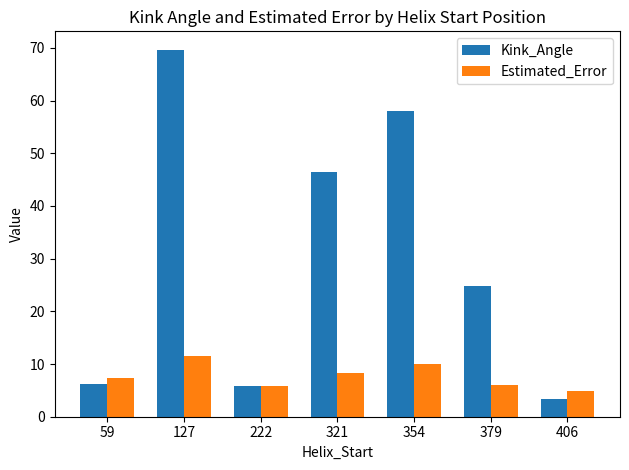

What is the sum of all Kink_Angle values?

214.2